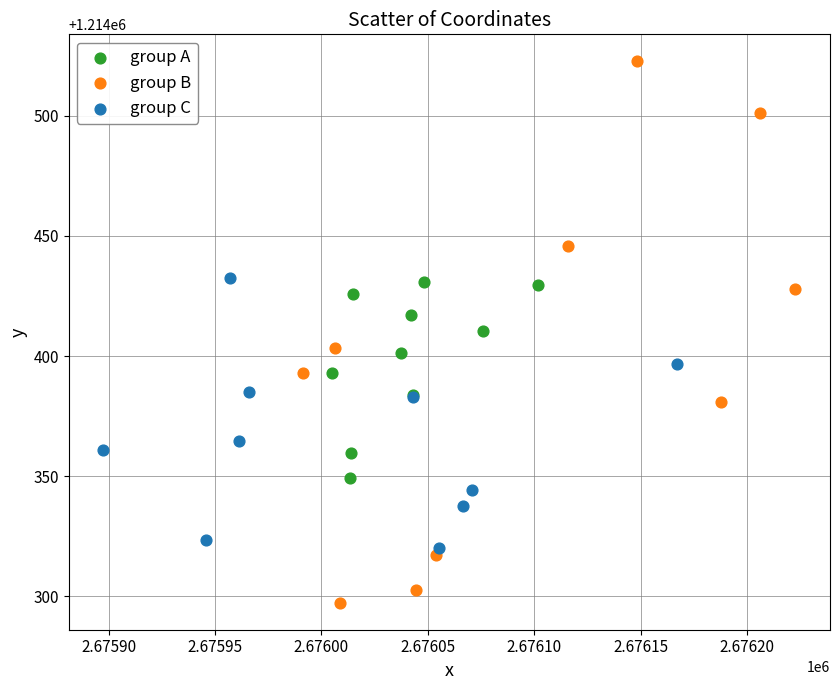

Which series contains the highest Y value?

group B